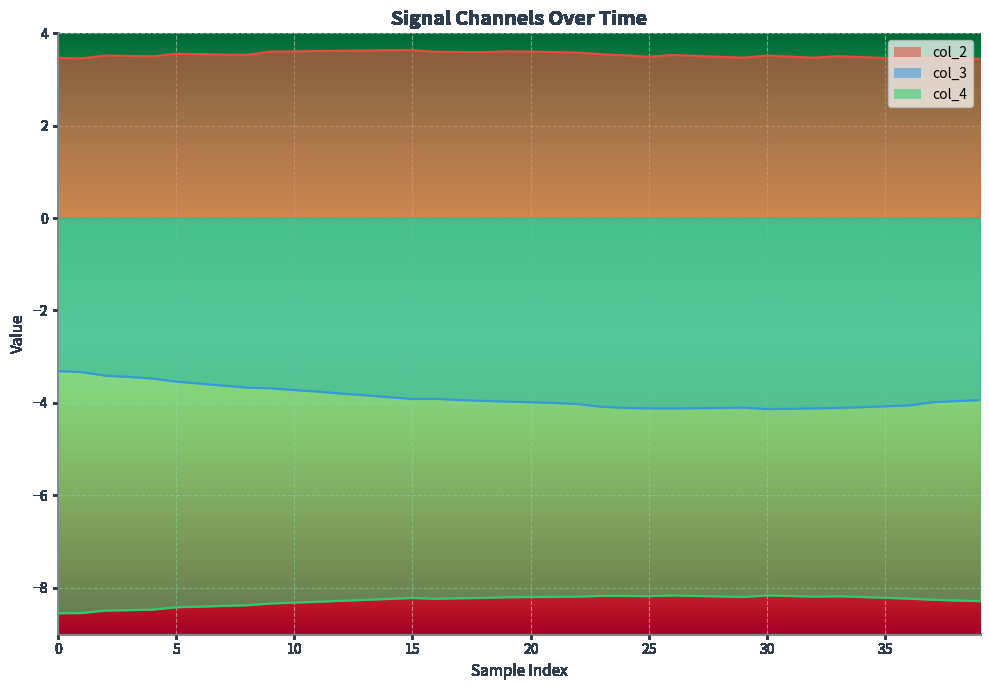

What is the difference between the col_3 values at 10 and 13?

0.1